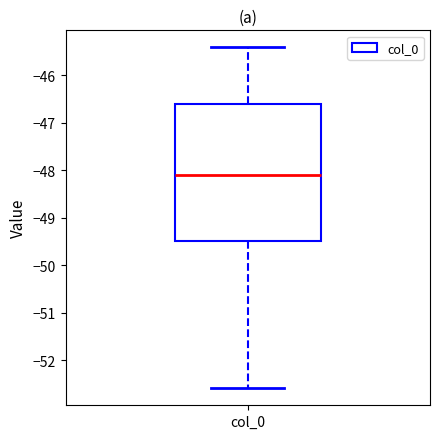

Where is the upper edge of the box for col_0 on the y-axis? The values are not printed on the chart, so give them approximately, as read against the axis.

-46.6